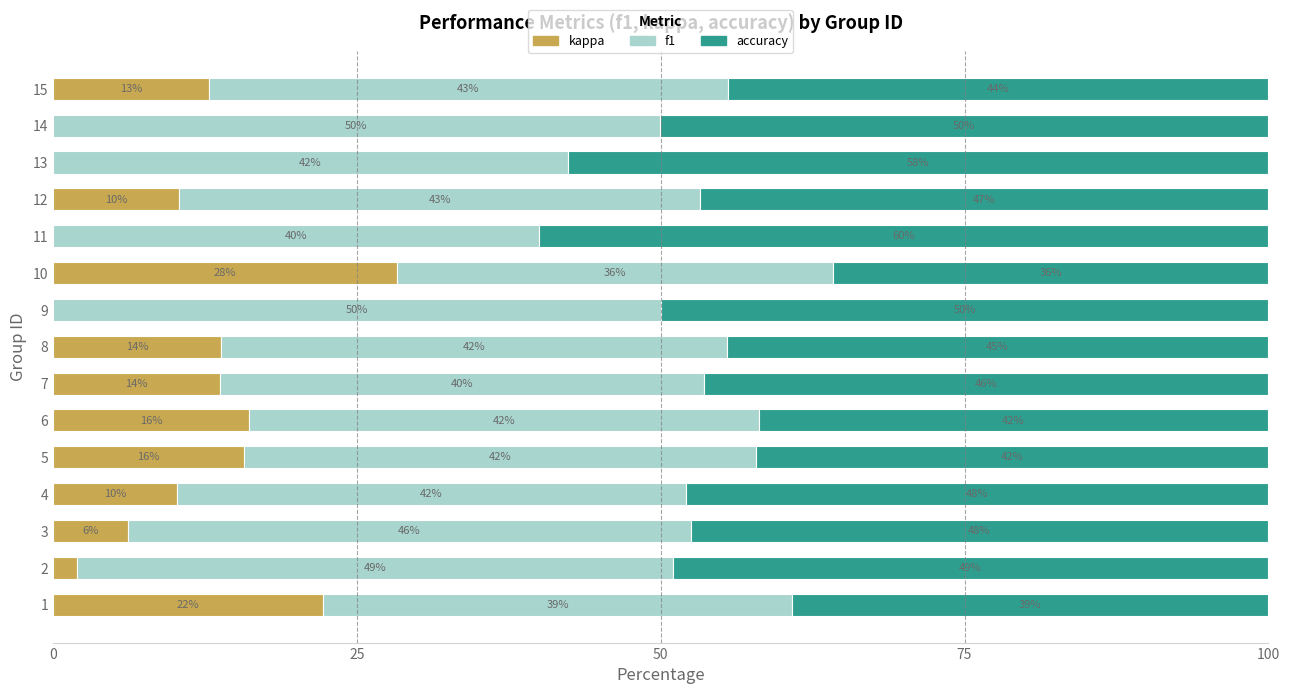

True or false: kappa has a value of 14.2 at 9.

False